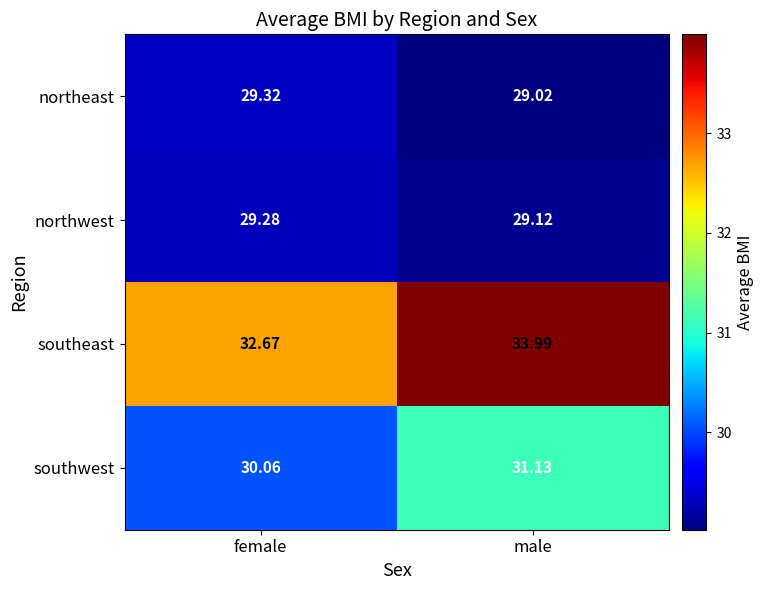

At which label is northwest closest to 29?

male